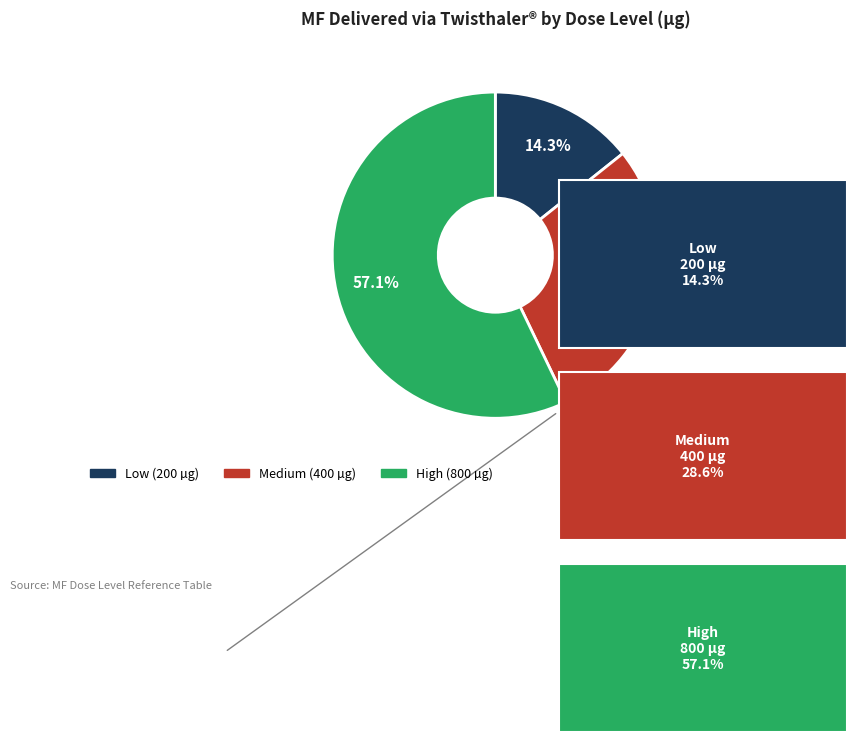

Is Medium the majority of the pie?

No